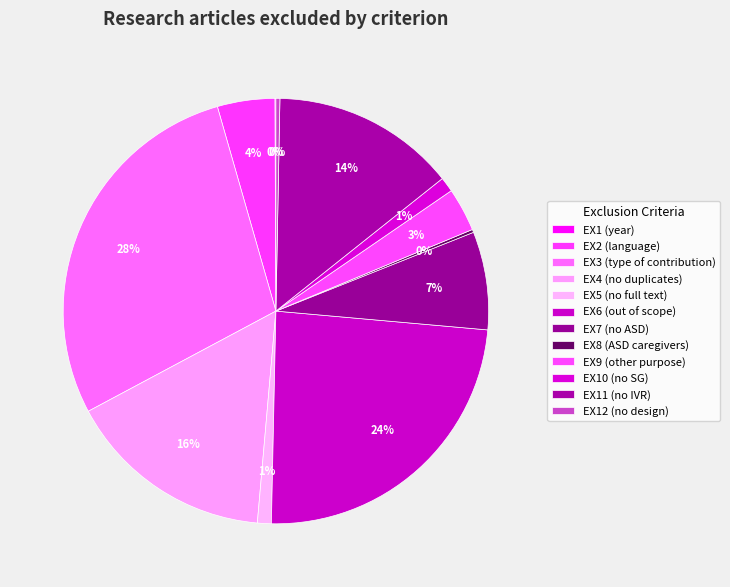

True or false: EX8 (ASD caregivers) accounts for 13% of the total.

False